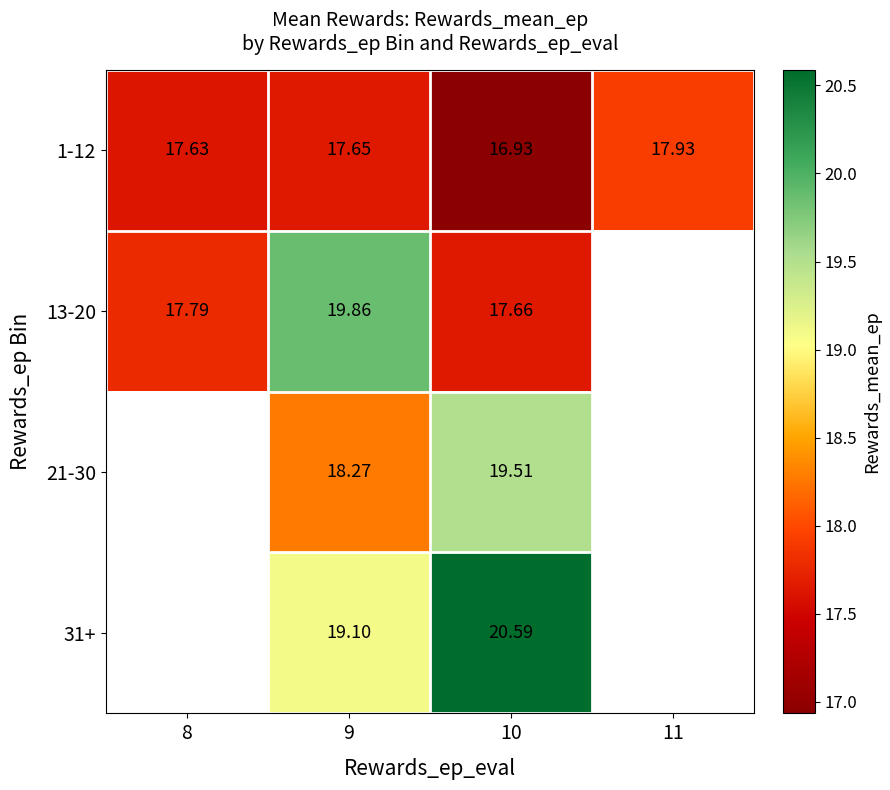

Is it true that 31+ equals 19.1 at 9?

True